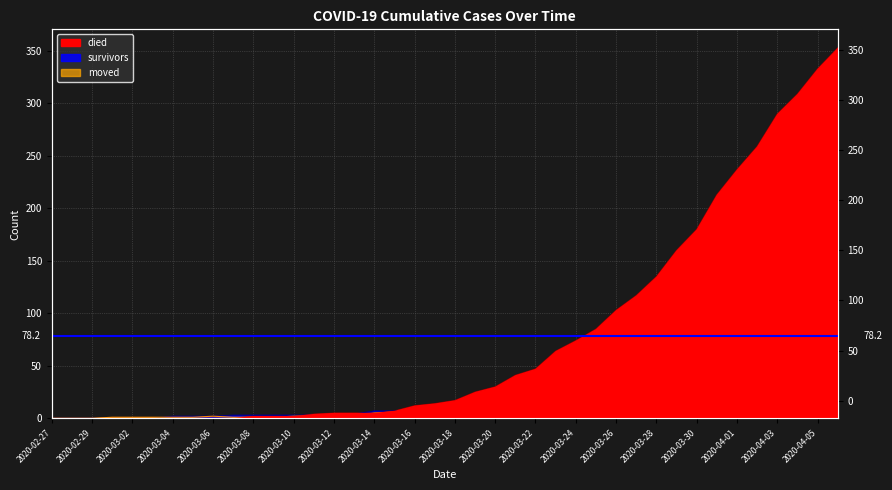

What is the difference between the maximum and second lowest values in the died series?

353